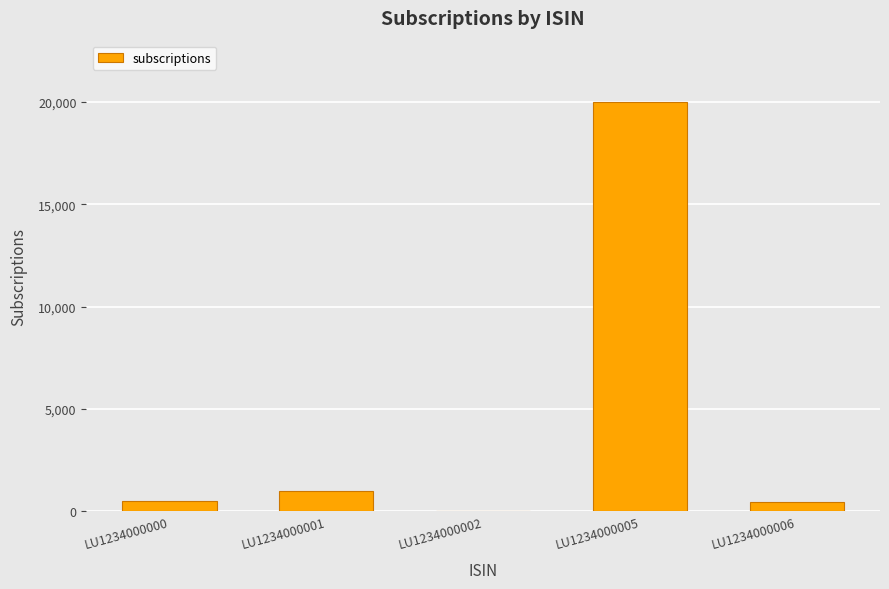

Approximately how many times larger is the value at LU1234000000 compared to LU1234000001?

0.5